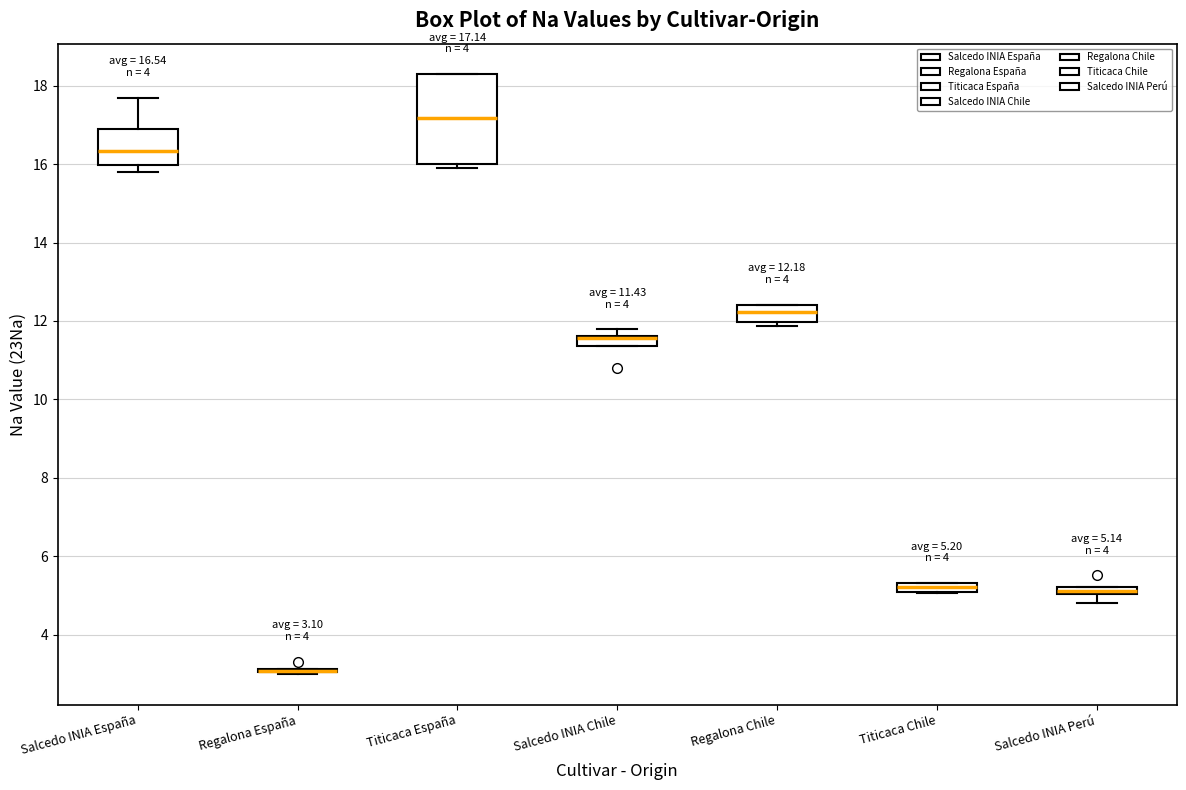

Which box is the tallest, from its lower edge to its upper edge?

Titicaca España